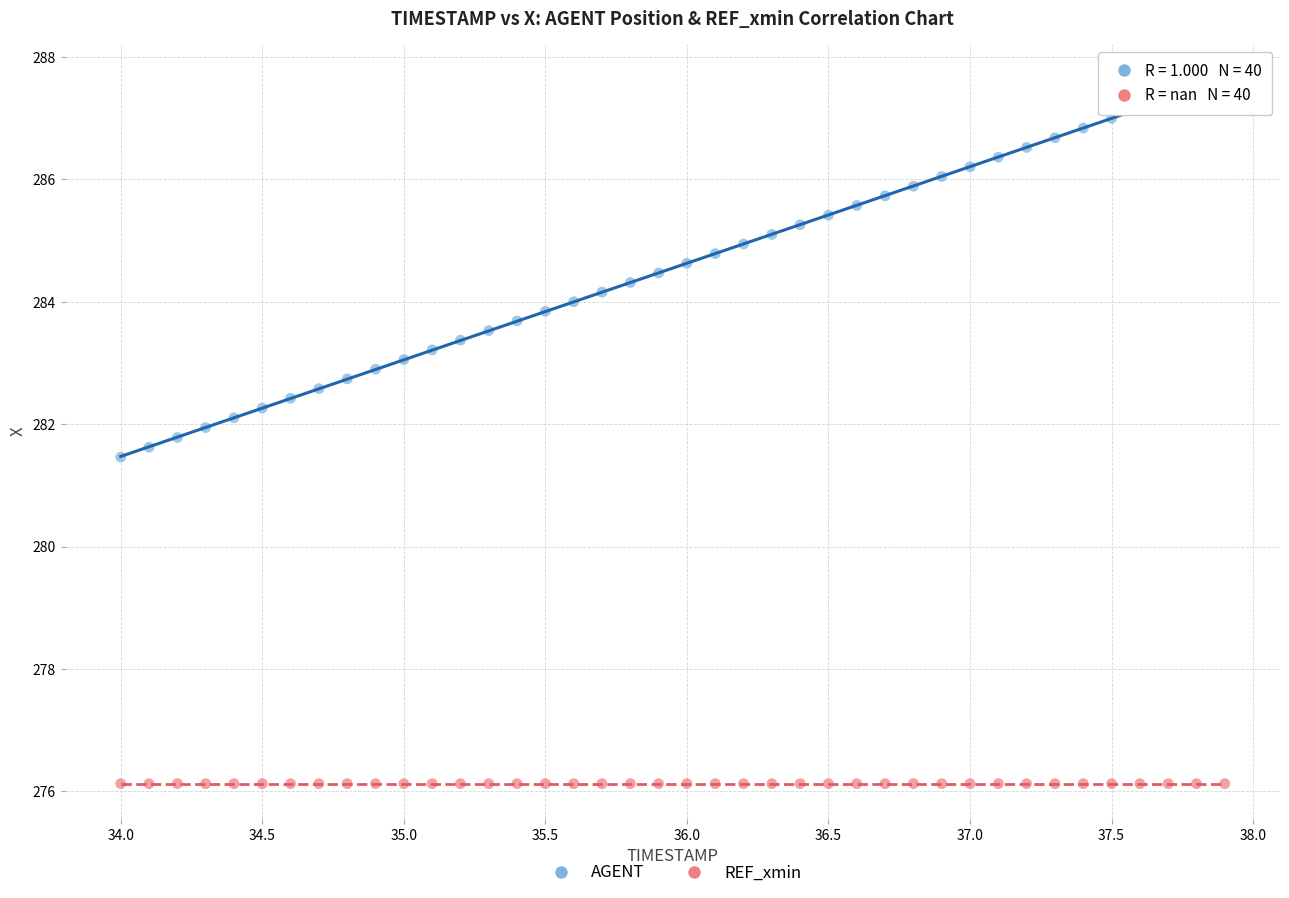

Which series contains the lowest Y value?

REF_xmin